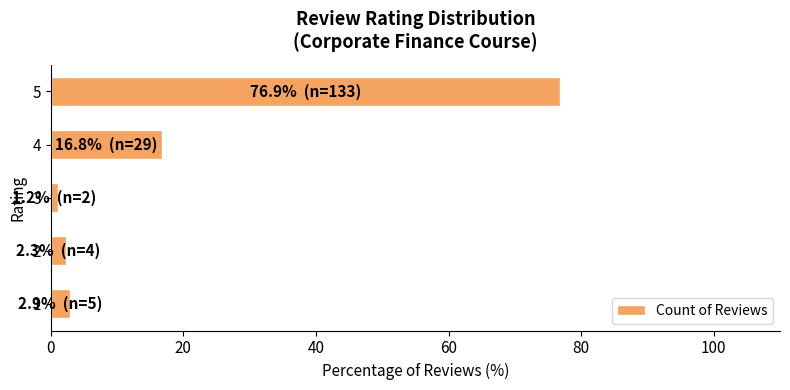

The value at 1 is 2.9. True or false?

True